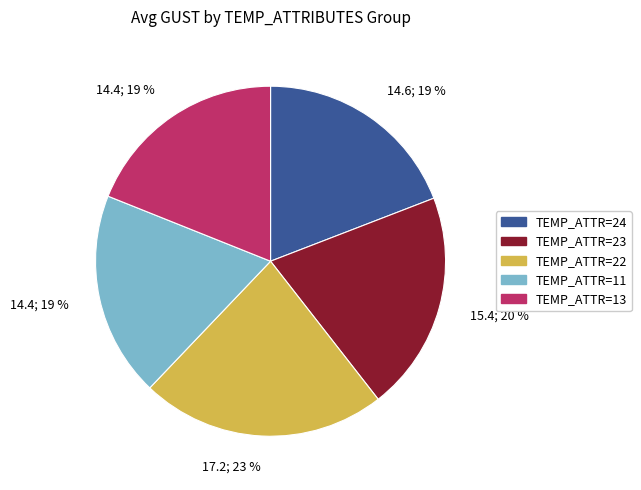

Is there a majority slice in this chart?

No